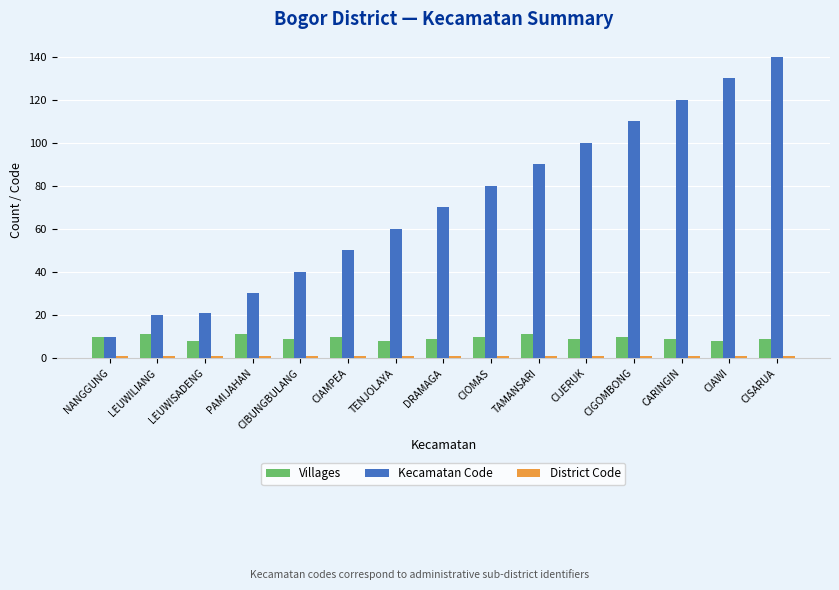

How many bars are there in each group?

3